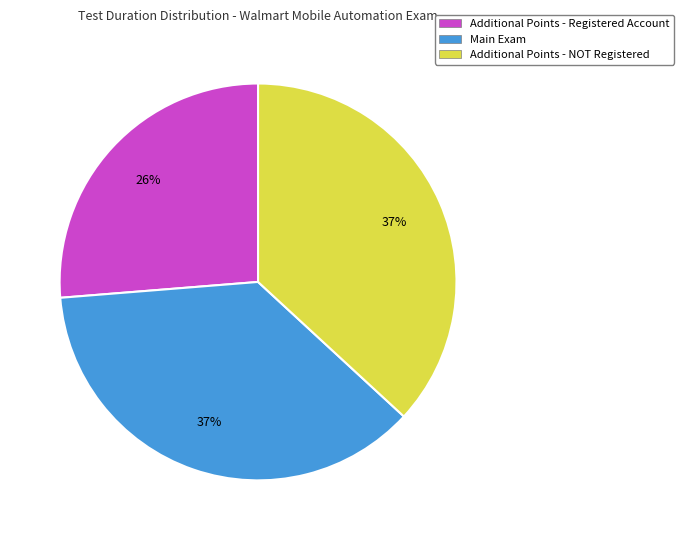

Which slice is the smallest?

Additional Points - Registered Account